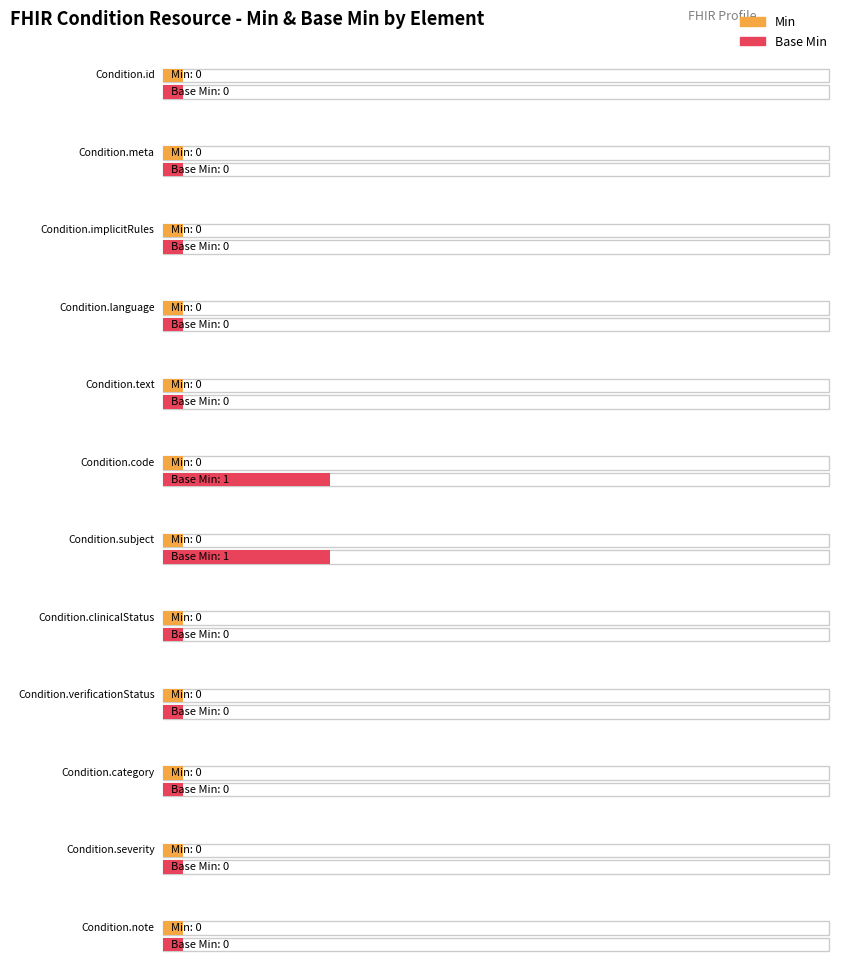

At how many categories does at least one series exceed 0?

2